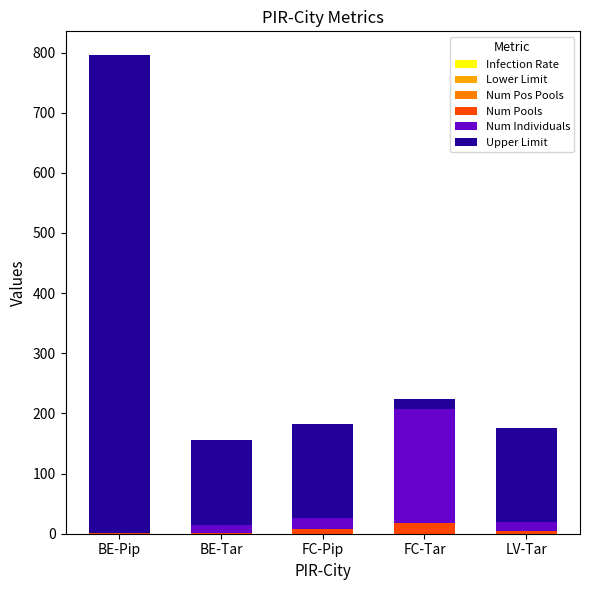

Are the bars horizontal?

No